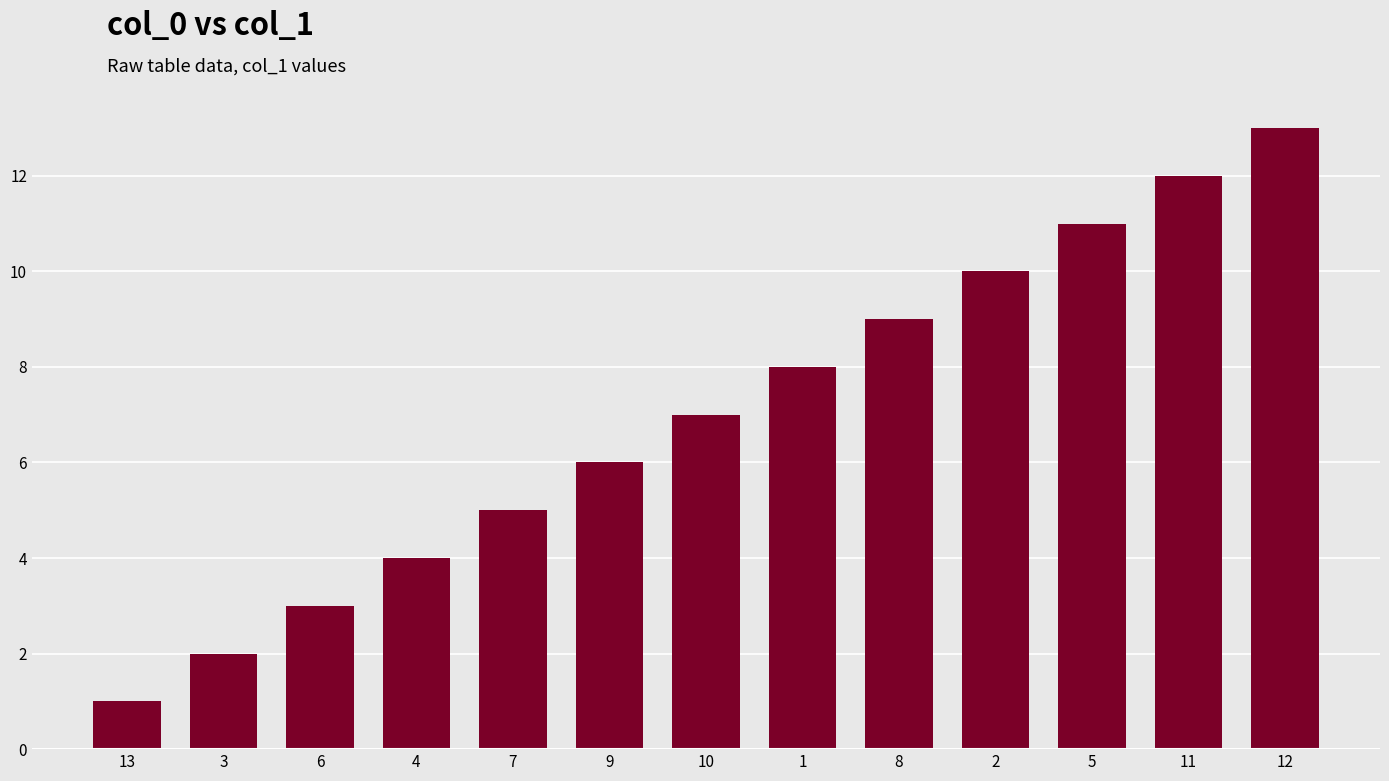

What is the label of the 1st bar from the right?

12